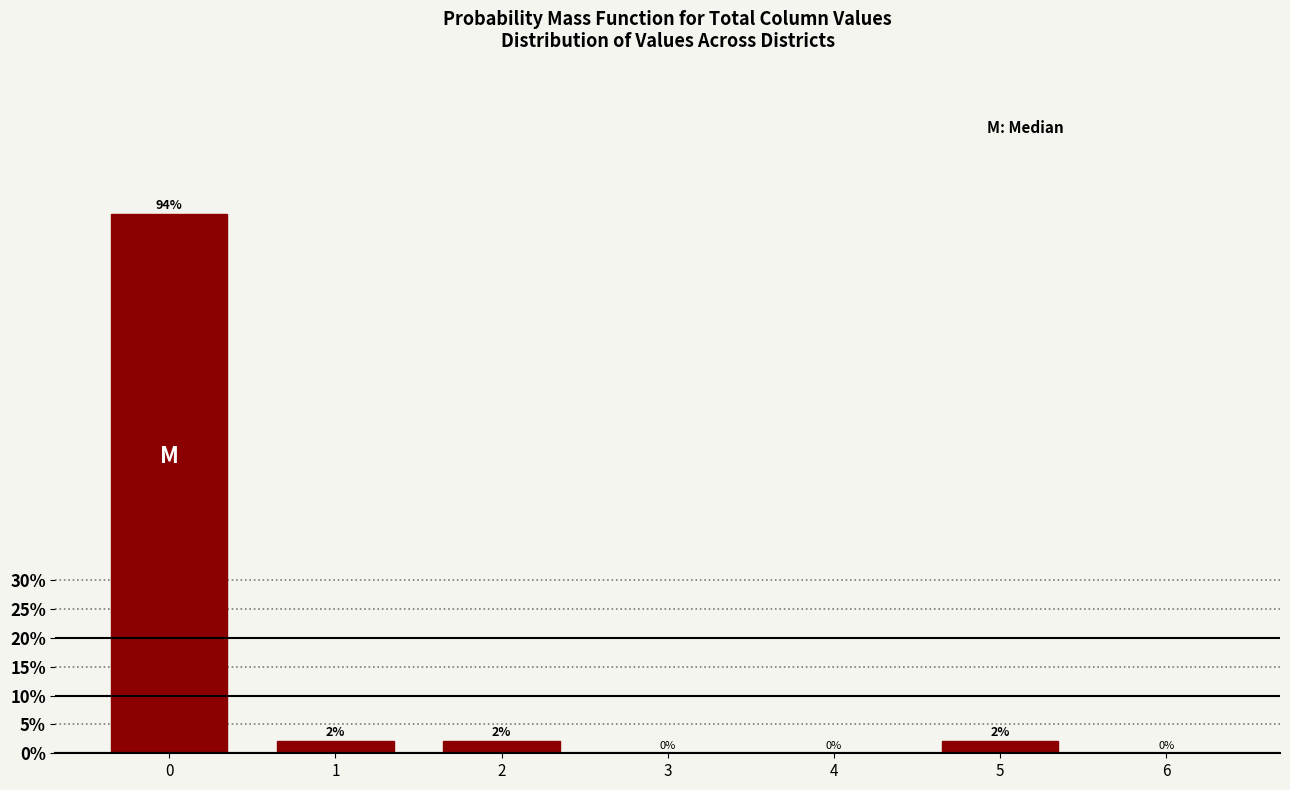

What is the sum of all values?

100.0